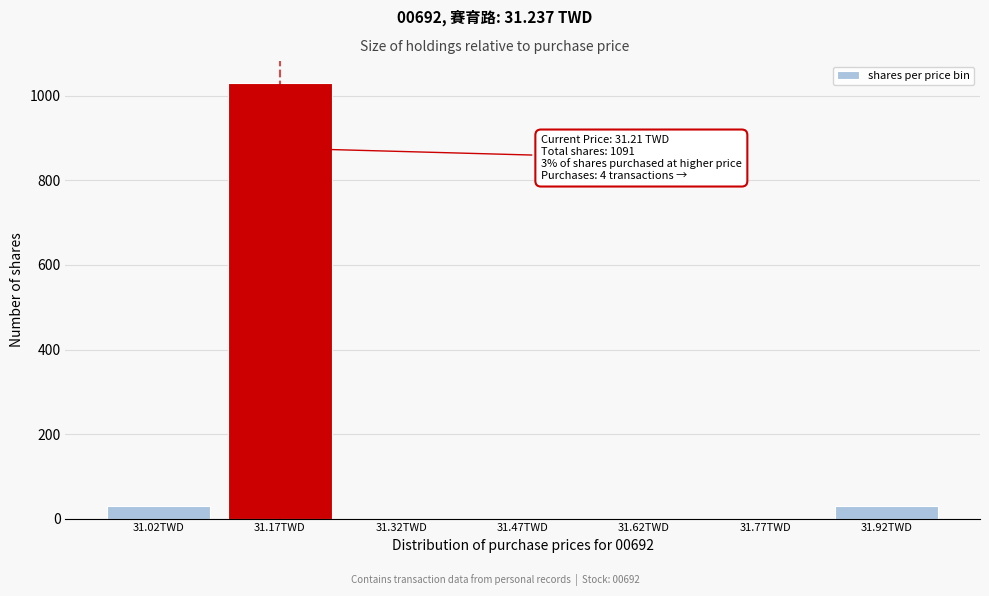

Reading left to right, what are all the values shown in this chart?

31.02TWD=30	31.17TWD=1031	31.32TWD=0	31.47TWD=0	31.62TWD=0	31.77TWD=0	31.92TWD=30